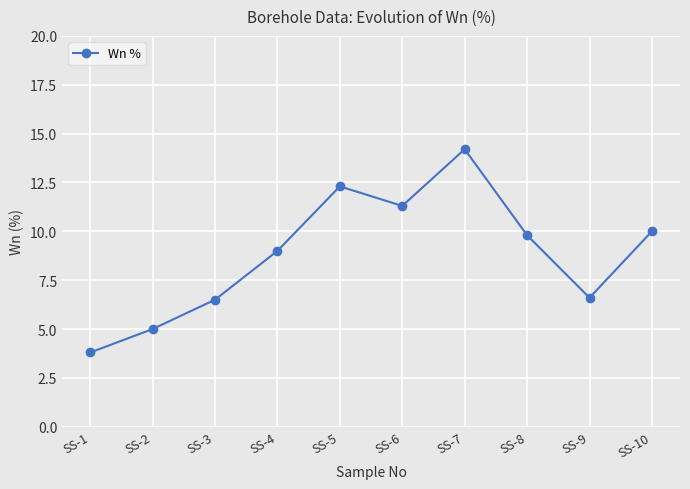

At which category does the chart reach its peak across all series?

SS-7